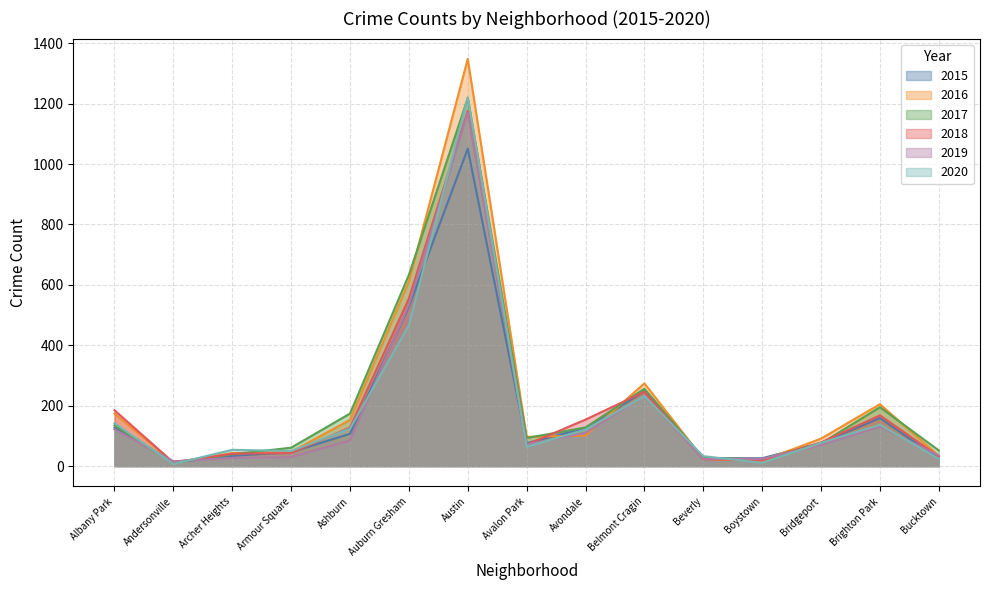

Read the 2019 value at Albany Park, to the nearest 10.

120